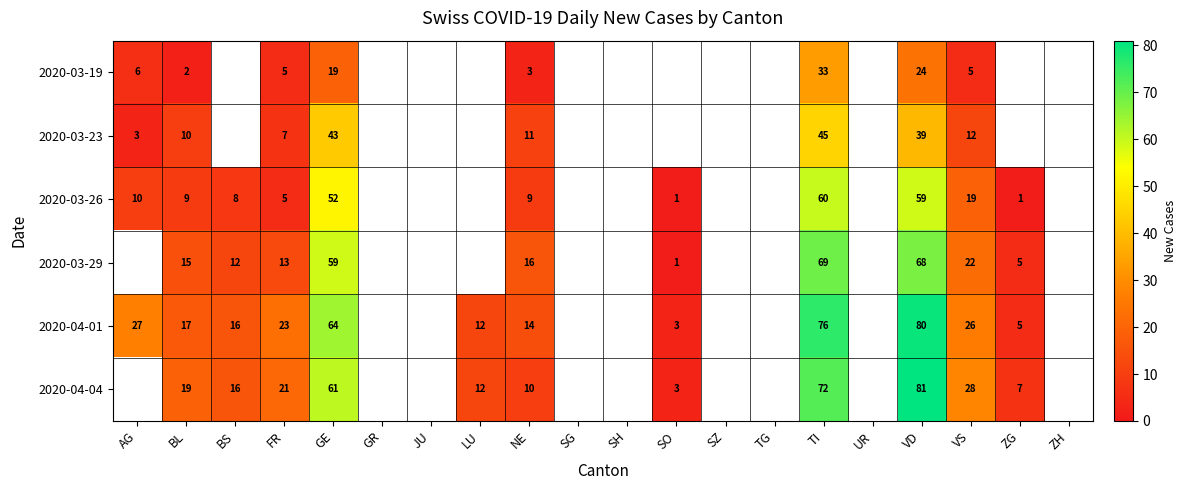

At which category is the sum across all series the highest?

TI